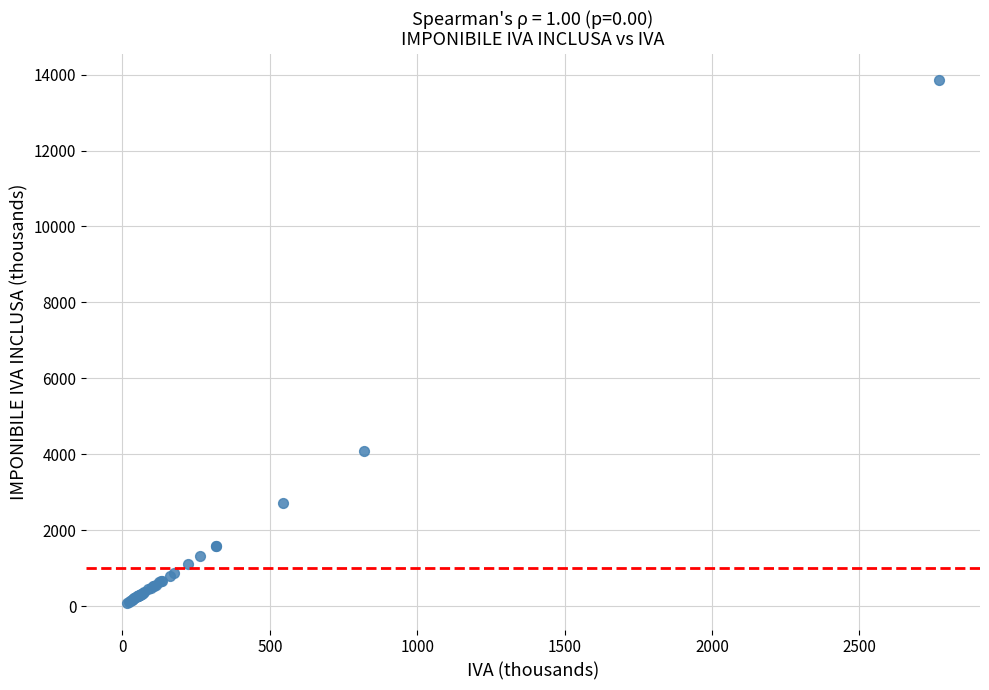

What Y value in the scatter plot is closest to 6964?

4092